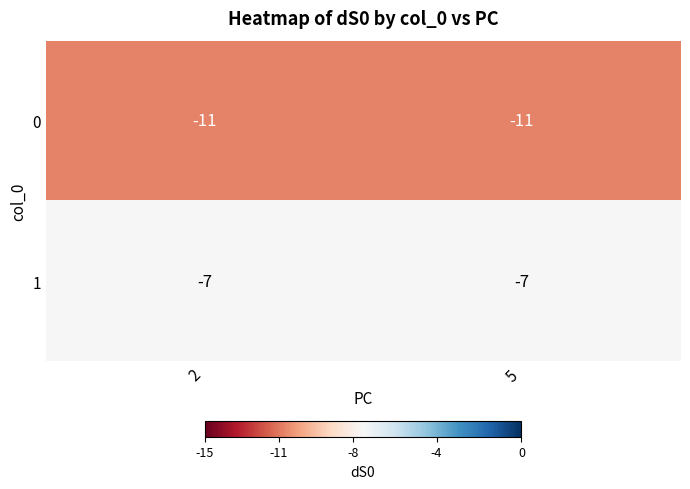

The 0 series shows -14 at 2. True or false?

False